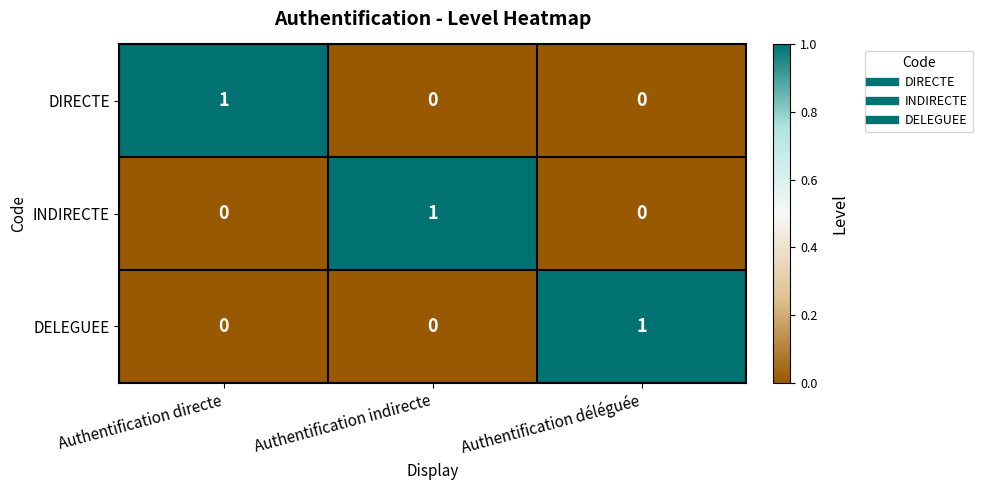

At which label does DELEGUEE reach its peak?

Authentification déléguée